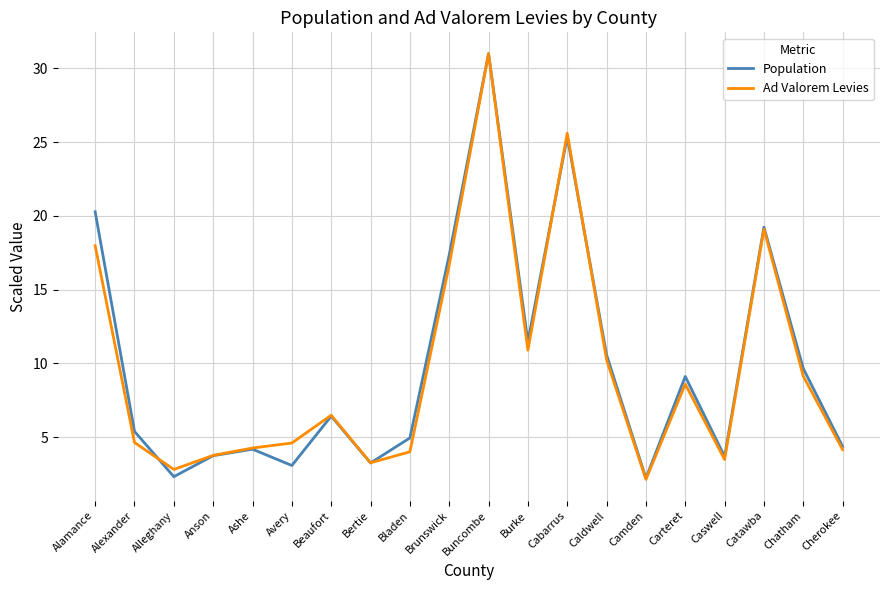

Where is the first local minimum for Ad Valorem Levies?

Alleghany